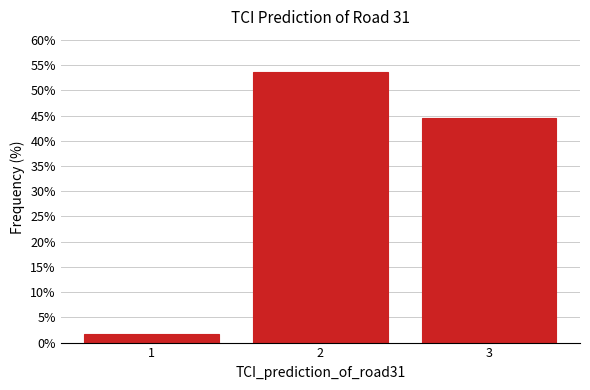

Reading left to right, list every bar in this chart as the range it spans on the x-axis followed by its height. The values are not printed on the chart, so give them approximately, as read against the axis.

0.5 to 1.5: 1.5
1.5 to 2.5: 53.5
2.5 to 3.5: 44.5